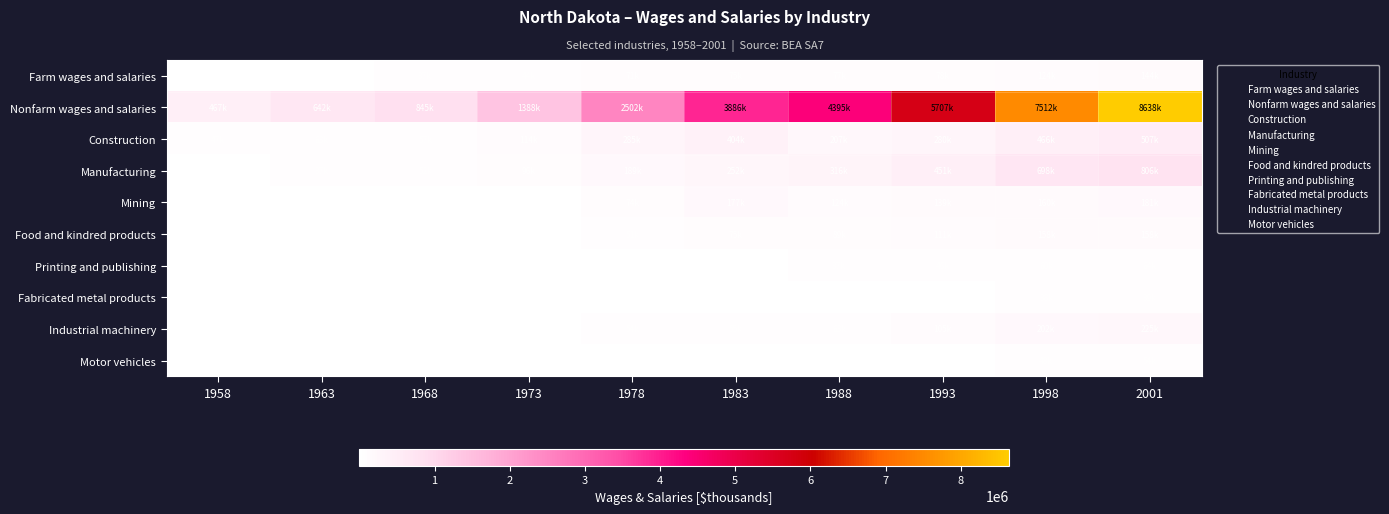

Rank the categories by Nonfarm wages and salaries value from lowest to highest.

1958, 1963, 1968, 1973, 1978, 1983, 1988, 1993, 1998, 2001